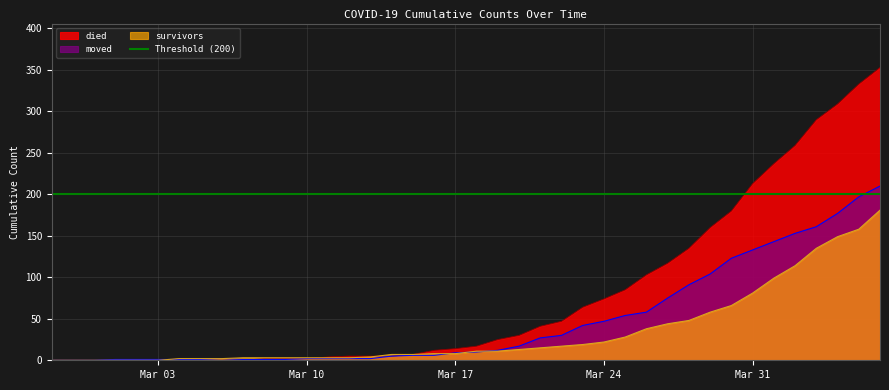

True or false: survivors has a value of 2 at 2020-03-04.

True